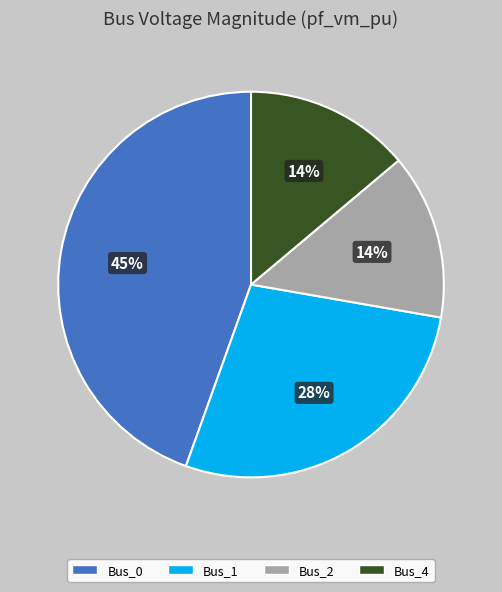

To the nearest percent, what is the difference between the largest and smallest slice percentages?

31%